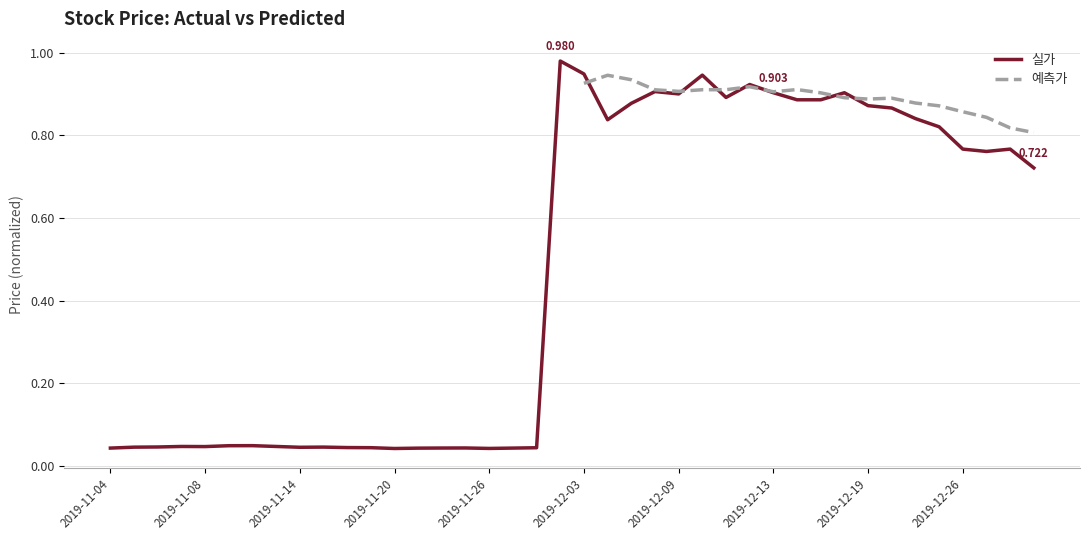

What is the sum of the values at 2019-12-20 and 2019-11-19?

0.9